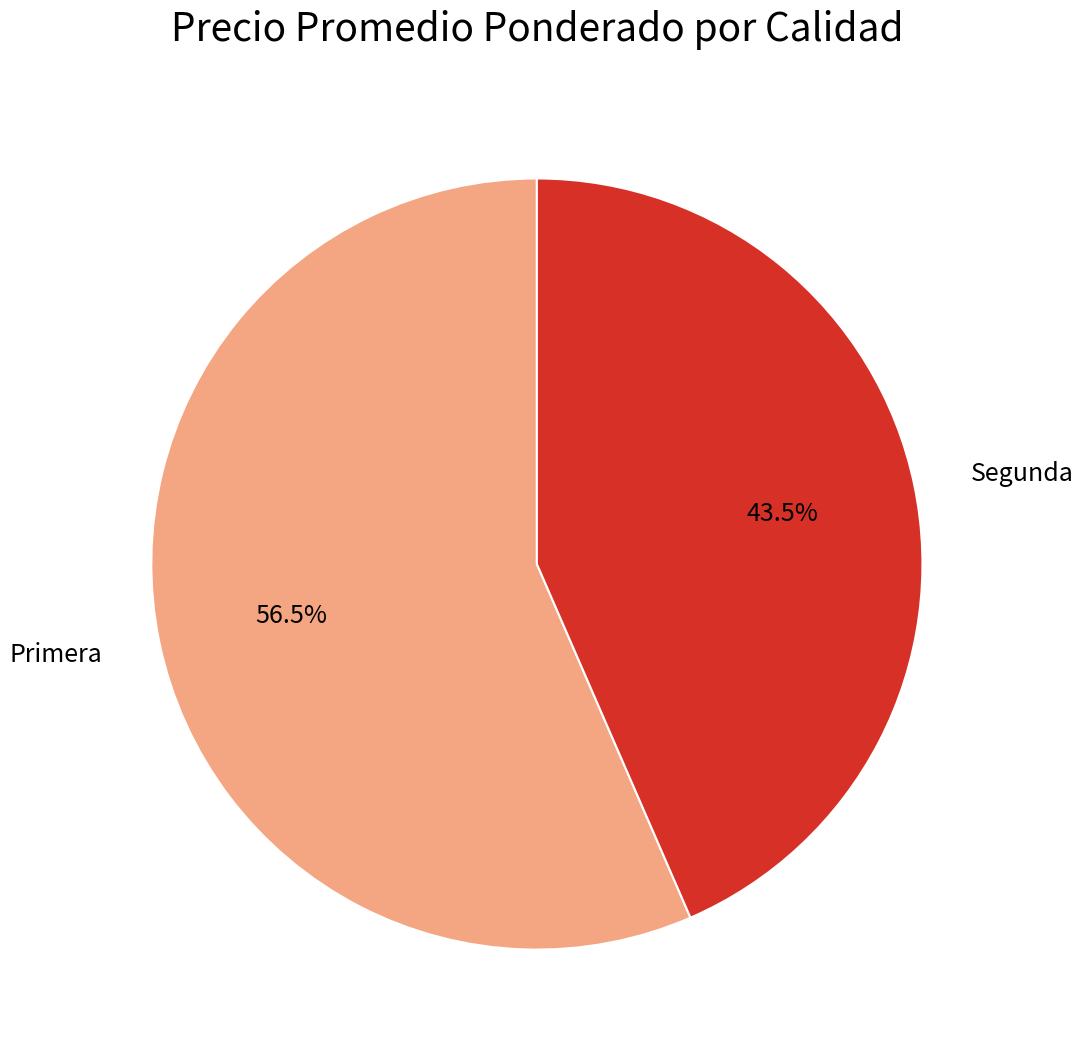

How many slices are in this pie chart?

2